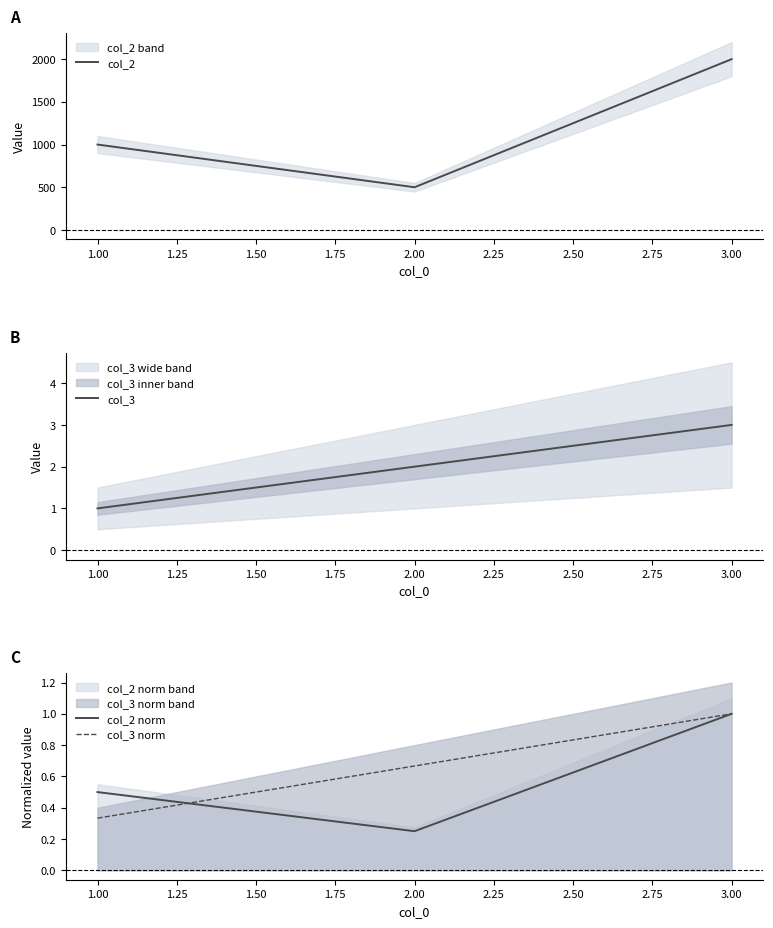

What is the highest value of the col_2 series?

2000